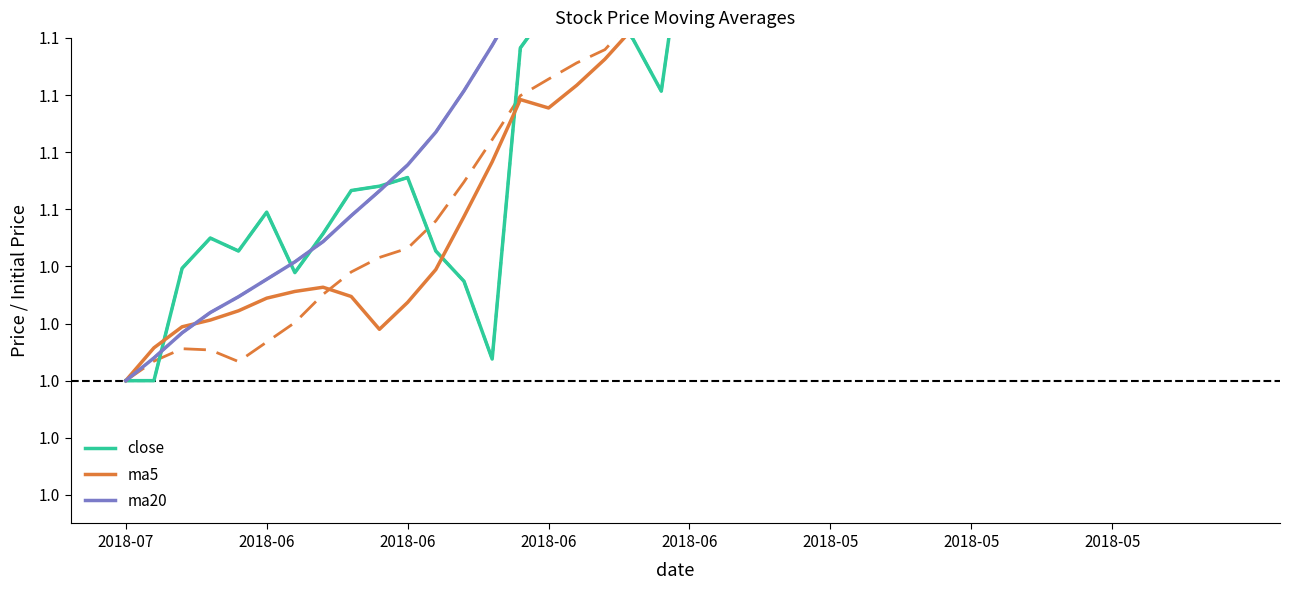

Is this an area chart (filled region under the line)?

No